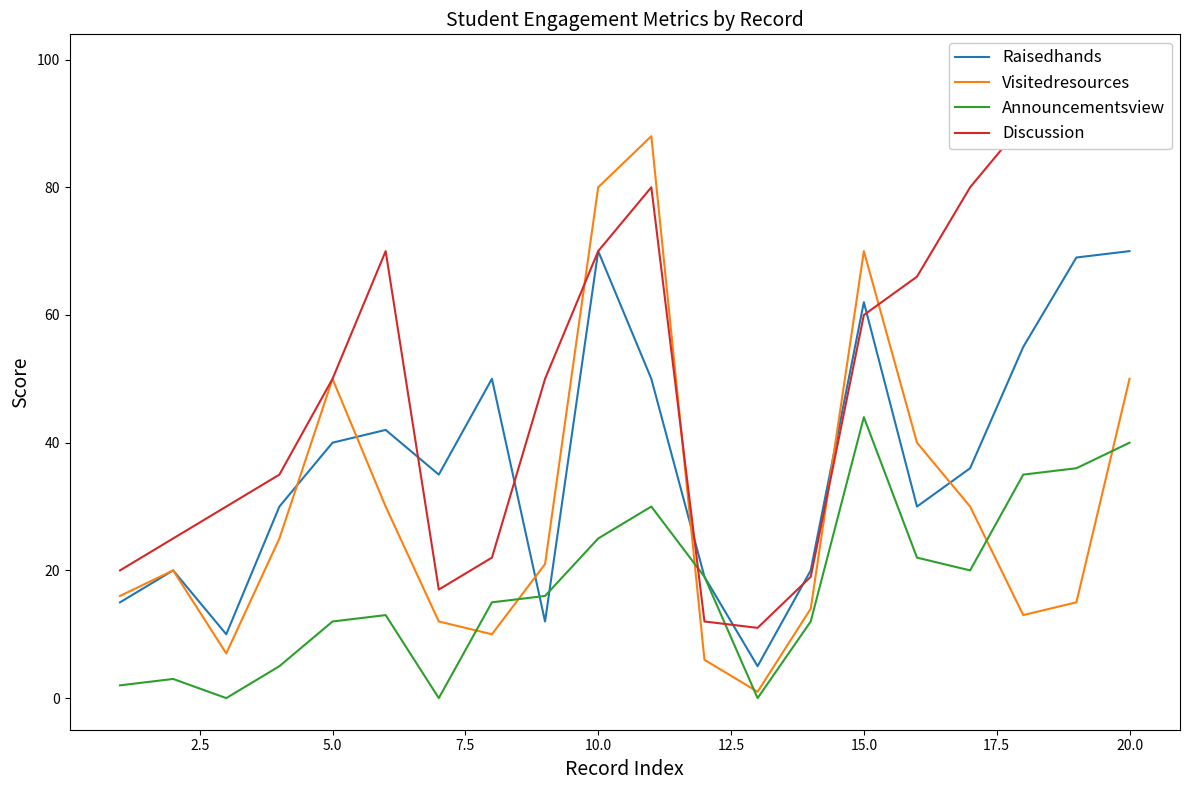

What is the difference between the maximum and minimum values in the Announcementsview series?

44